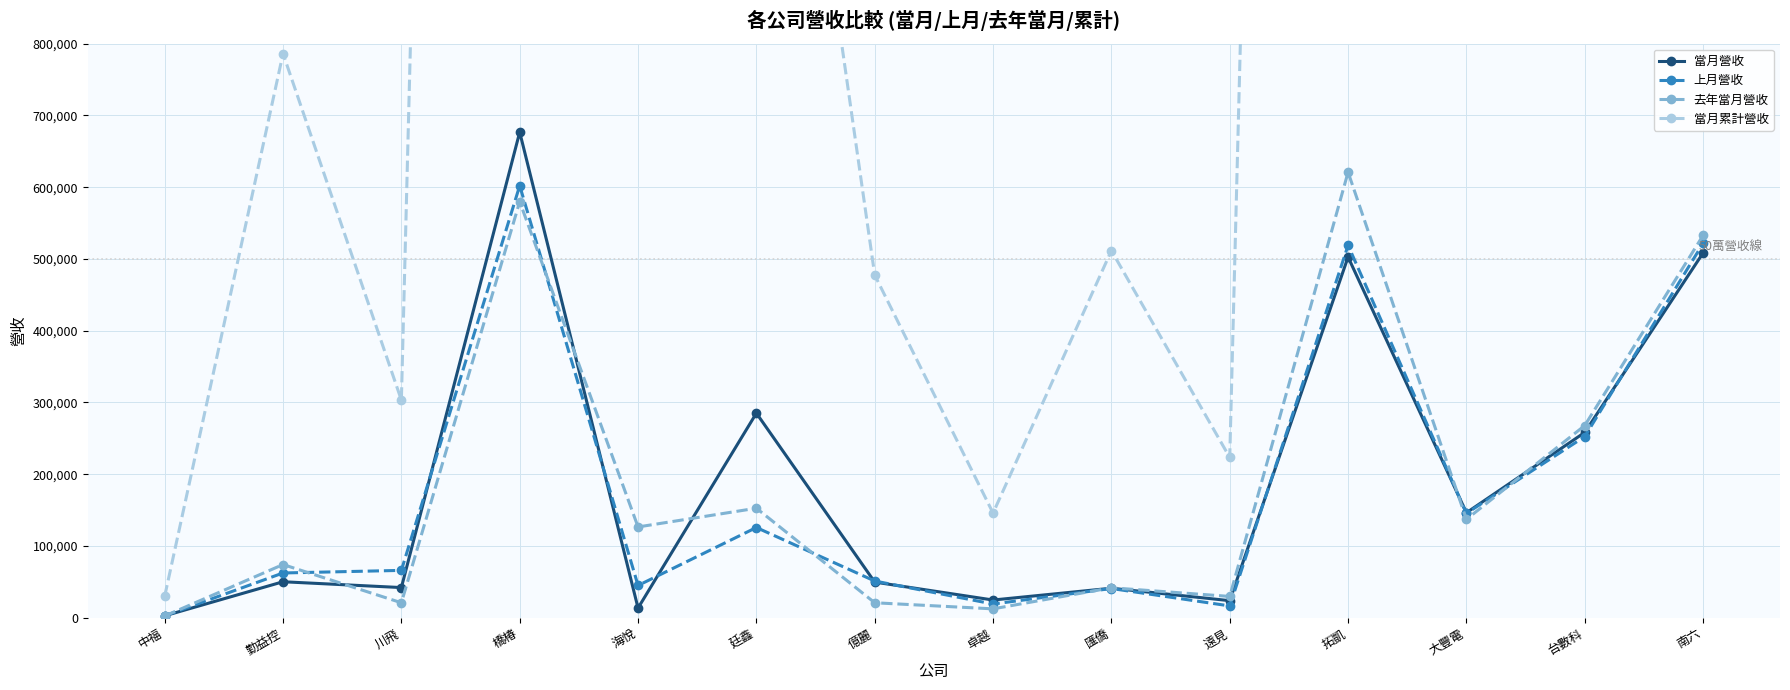

Is the value of 當月營收 at 中福 greater than the value of 當月累計營收 at 勤益控?

No